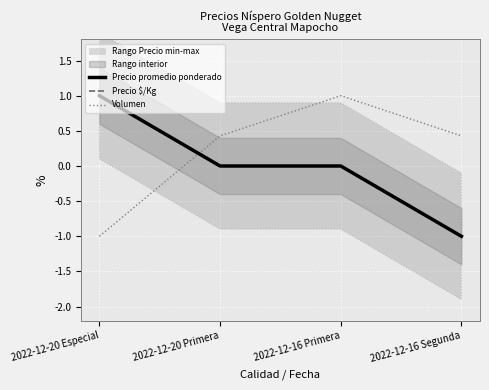

List the labels in order of Precio promedio ponderado value, smallest first.

2022-12-16 Segunda, 2022-12-20 Primera, 2022-12-16 Primera, 2022-12-20 Especial